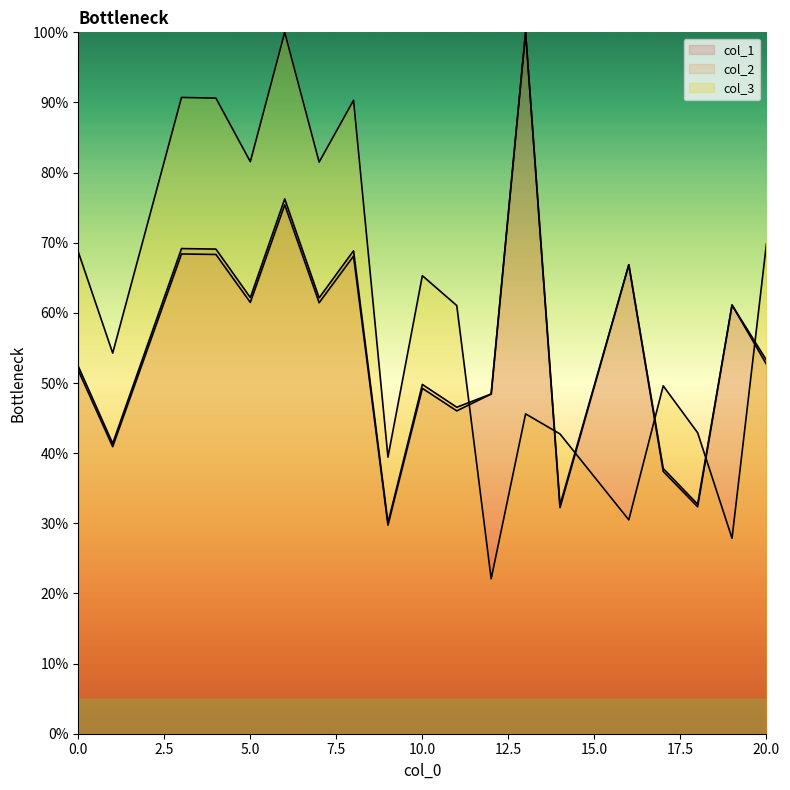

Read the col_3 value at 1.

54.3